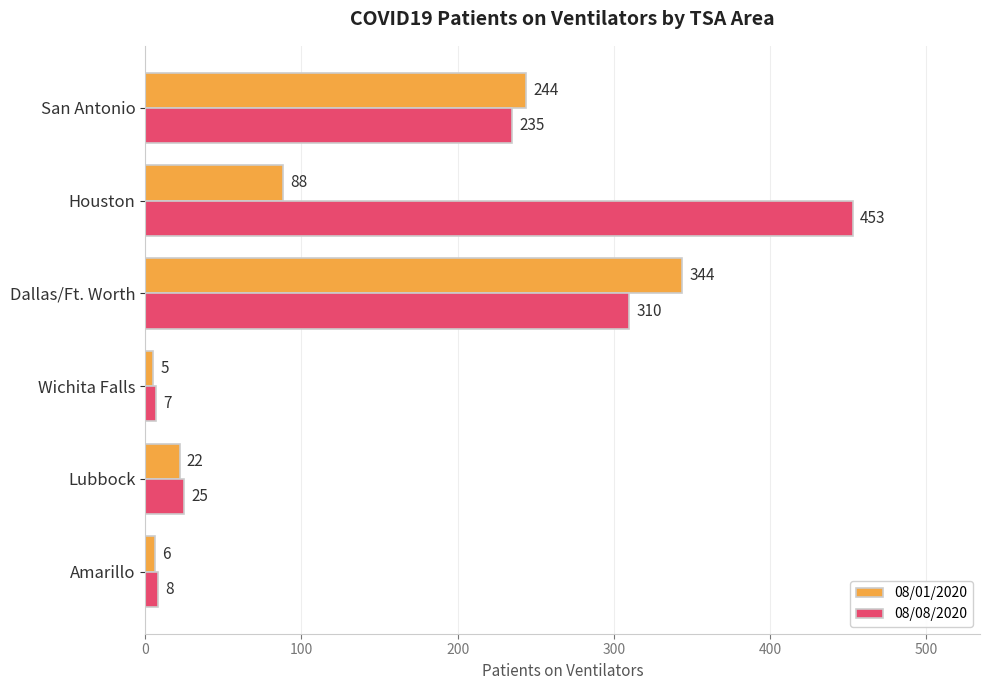

The value of 08/08/2020 at San Antonio is 112. True or false?

False